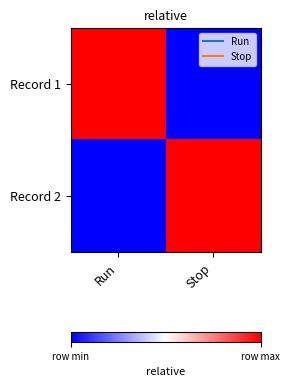

Count the number of data series in this chart.

2